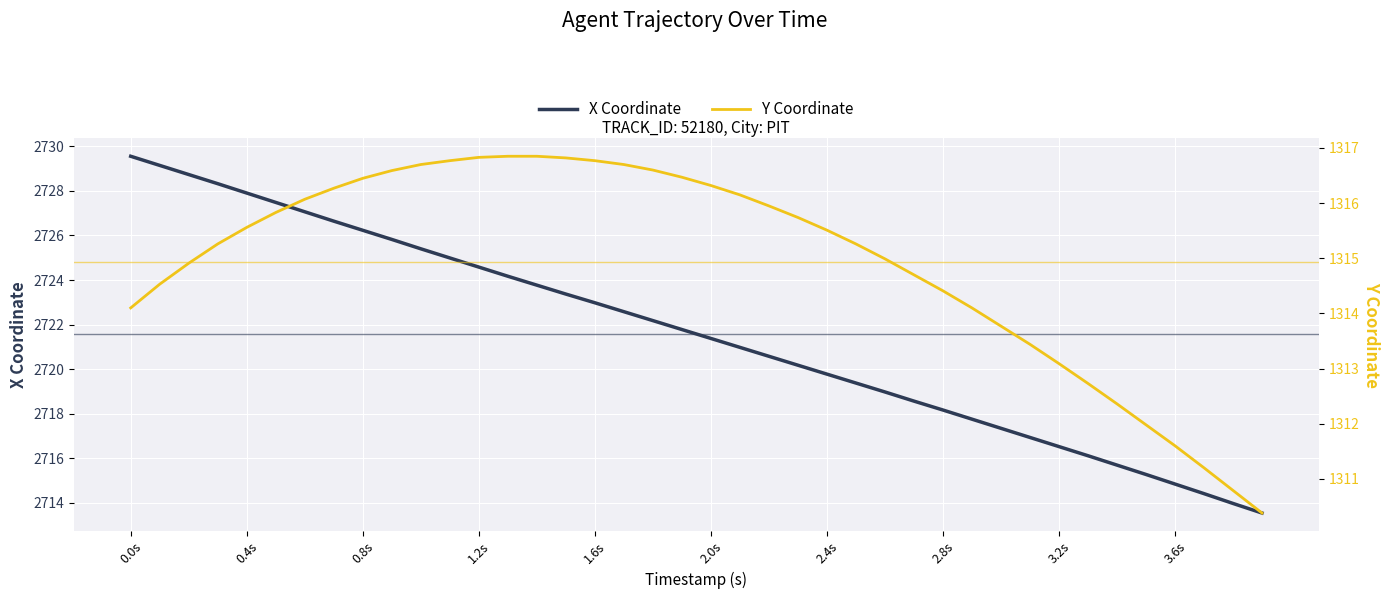

At which label does X Coordinate reach its peak?

0.0s